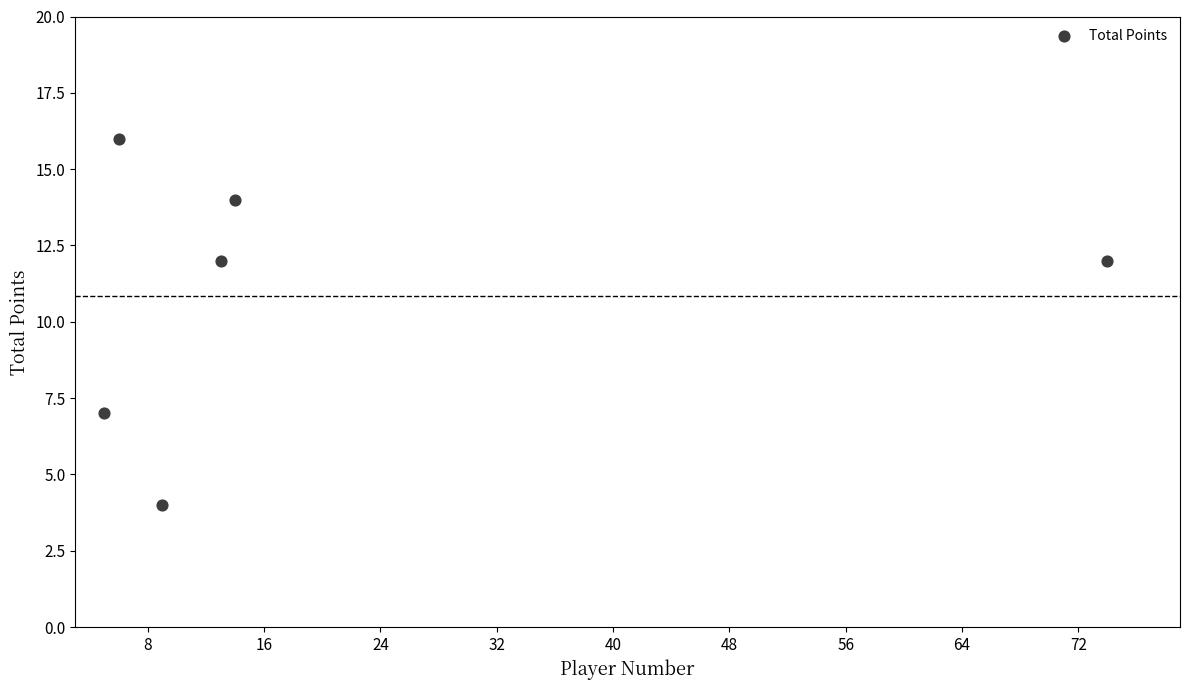

What is the range of X values (max minus min)?

69